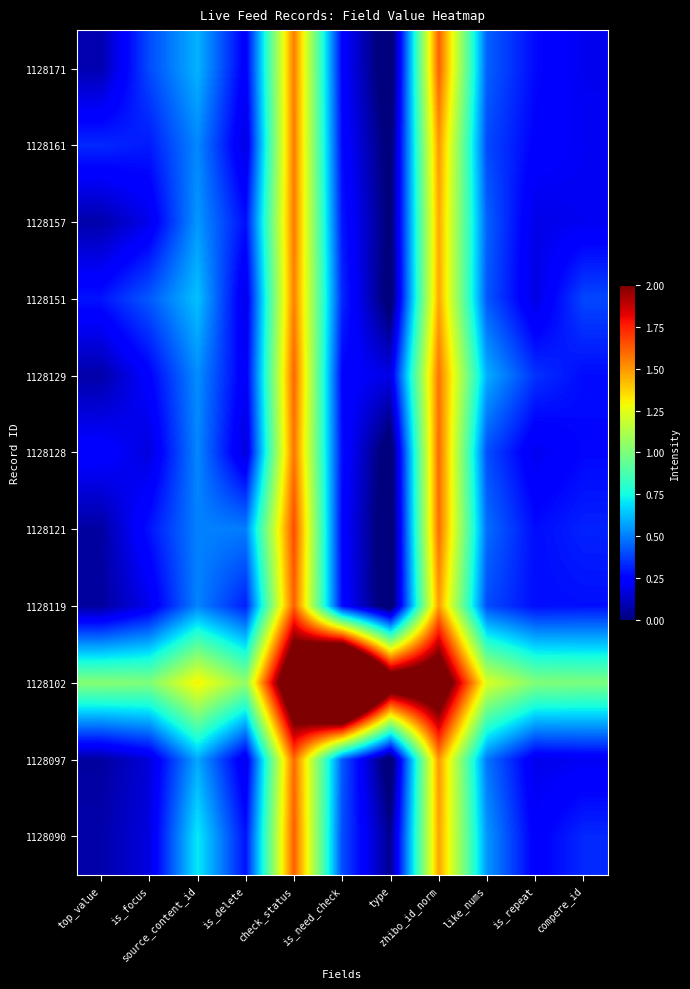

At how many categories does at least one series exceed 1?

11